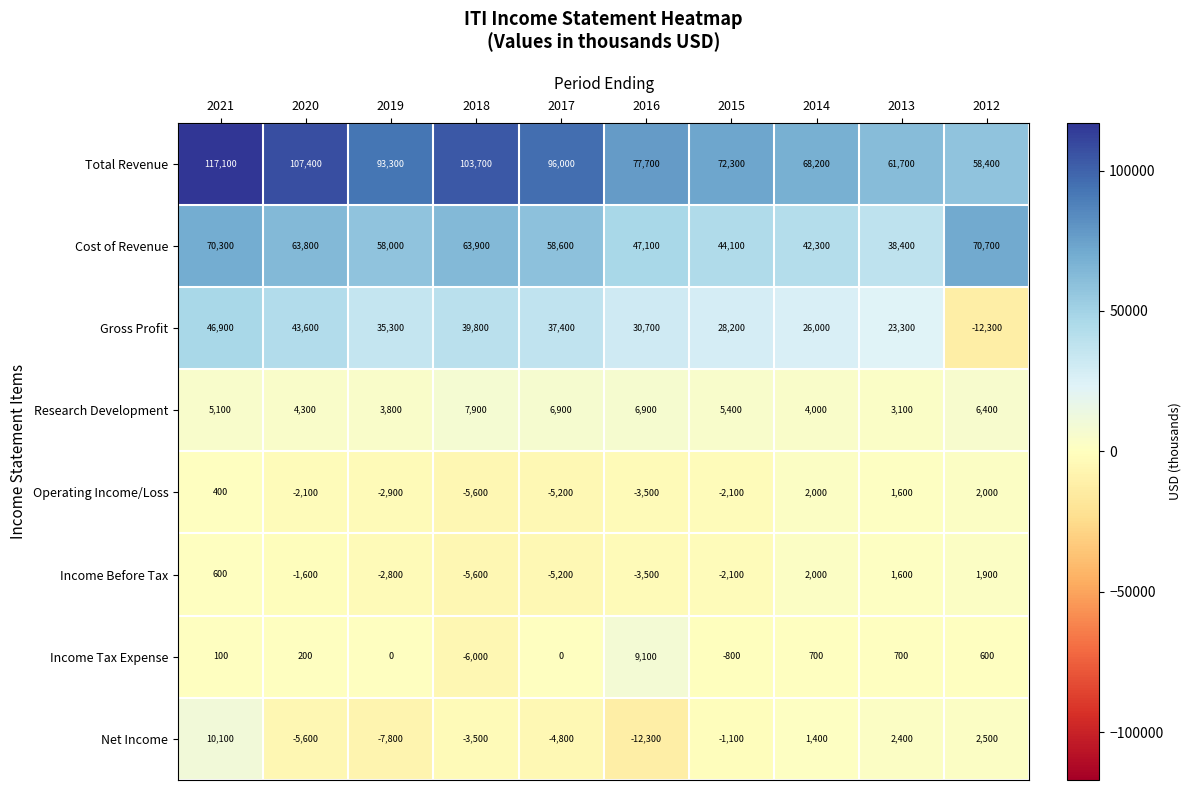

How many negative values does the Operating Income/Loss series have?

6